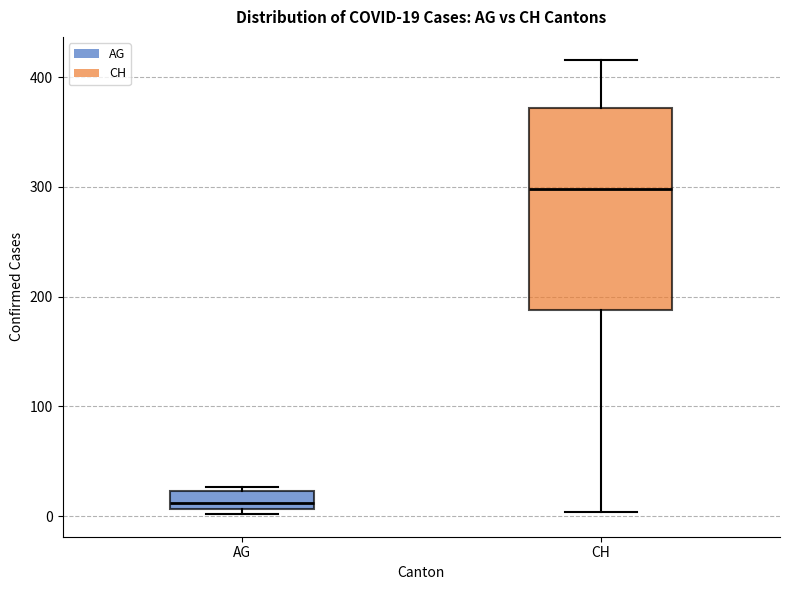

Which box has the lowest median line?

AG